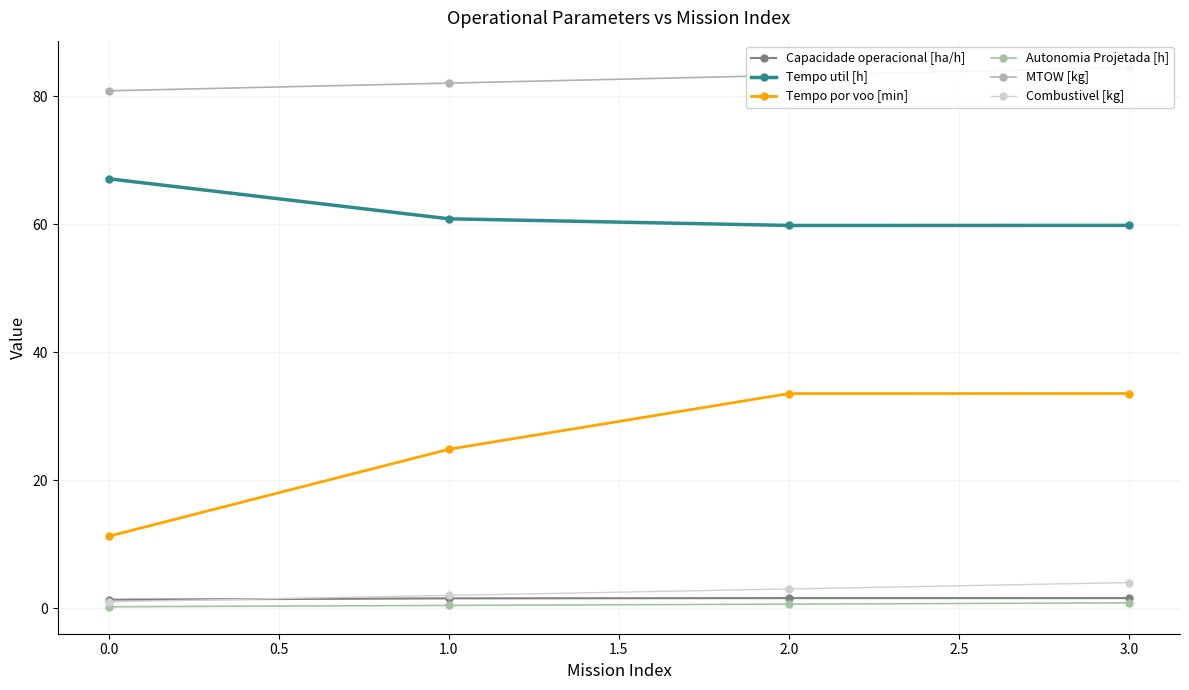

True or false: Tempo por voo [min] has a value of 49.1 at 1.0.

False